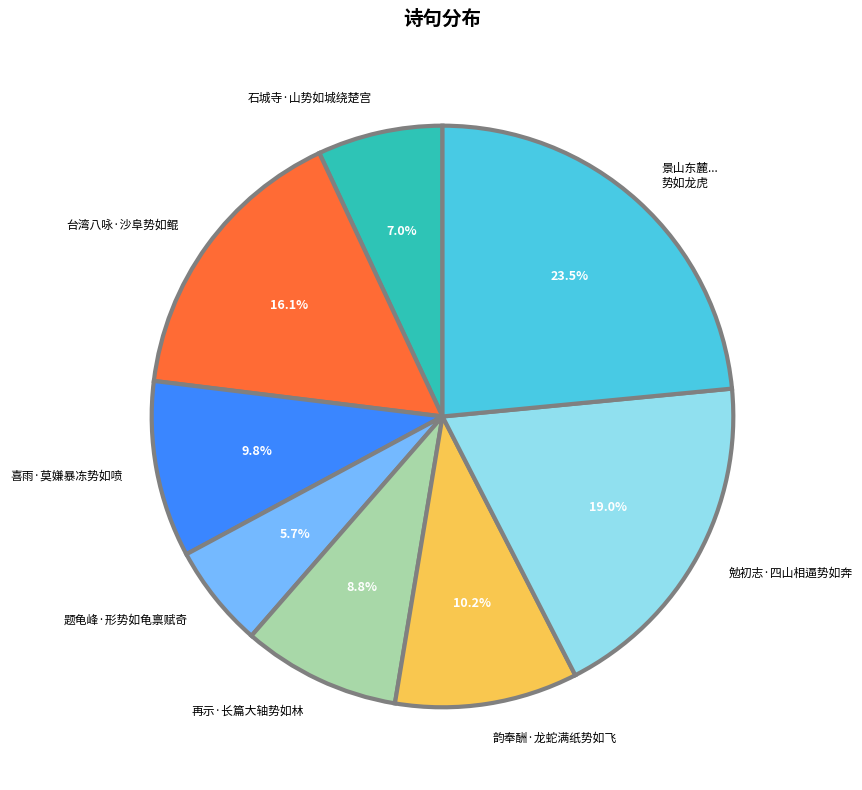

Is 台湾八咏·沙阜势如鲲 the majority of the pie?

No